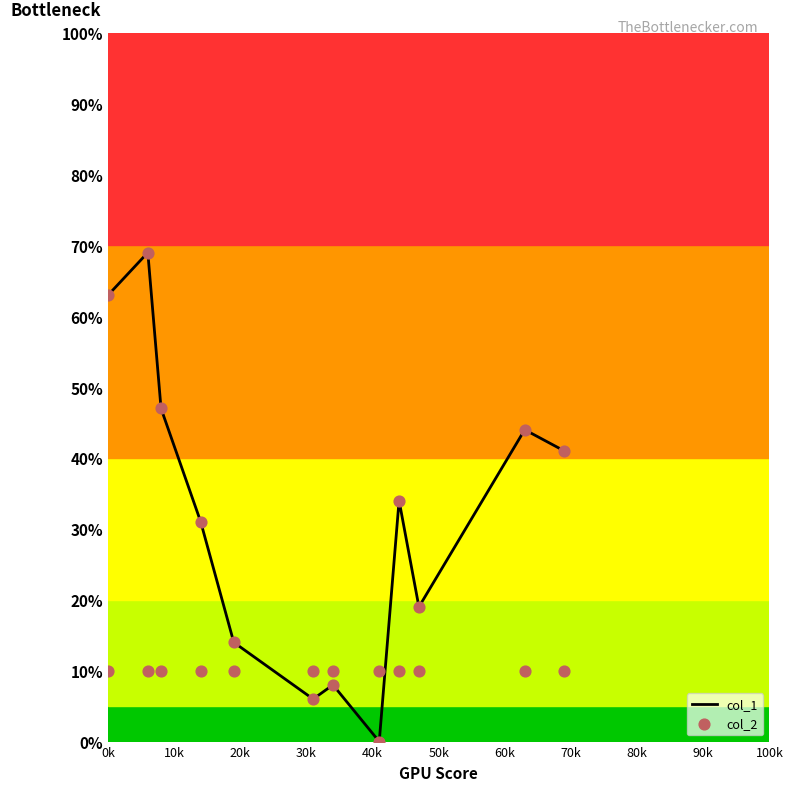

Which series contains the lowest Y value?

col_1